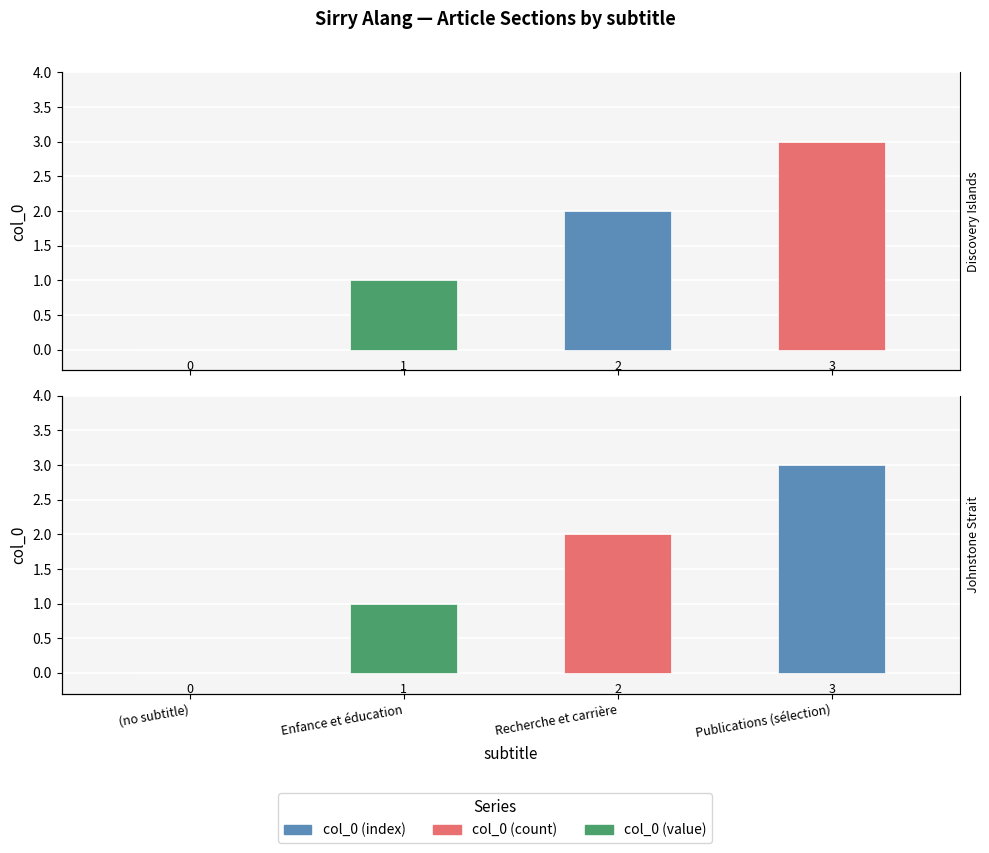

Where is the data nearest to the value 1?

Enfance et éducation